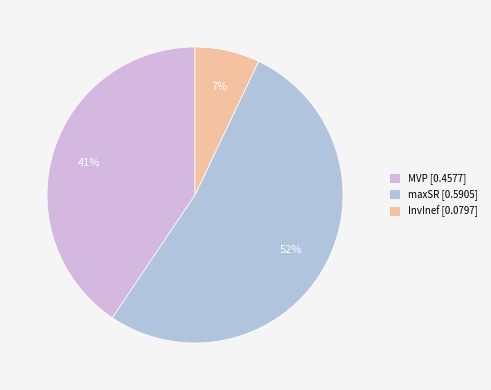

The InvInef slice represents 18% of the pie. True or false?

False